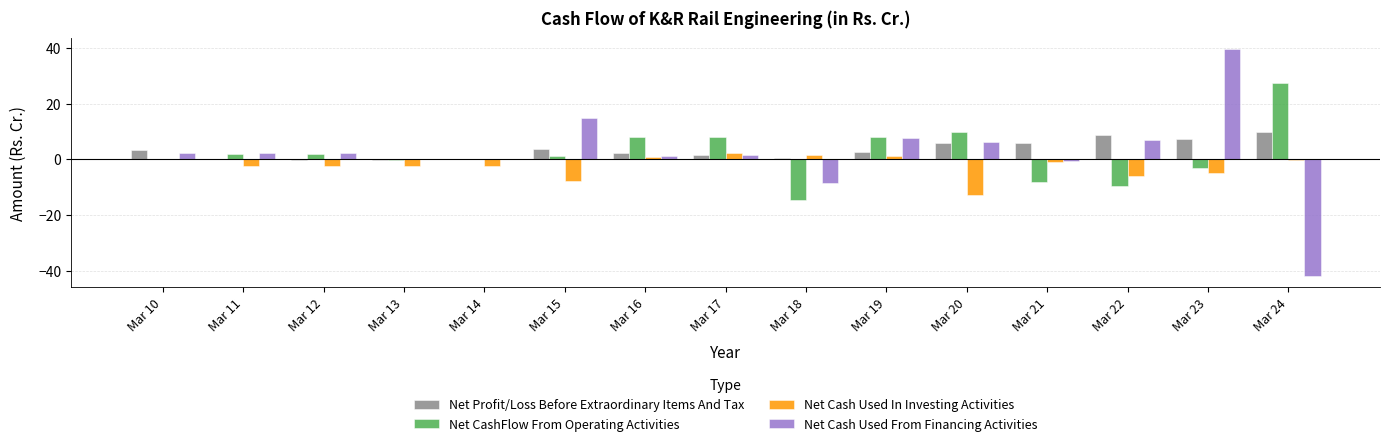

What are all the series names shown in the legend?

Net Profit/Loss Before Extraordinary Items And Tax, Net CashFlow From Operating Activities, Net Cash Used In Investing Activities, Net Cash Used From Financing Activities